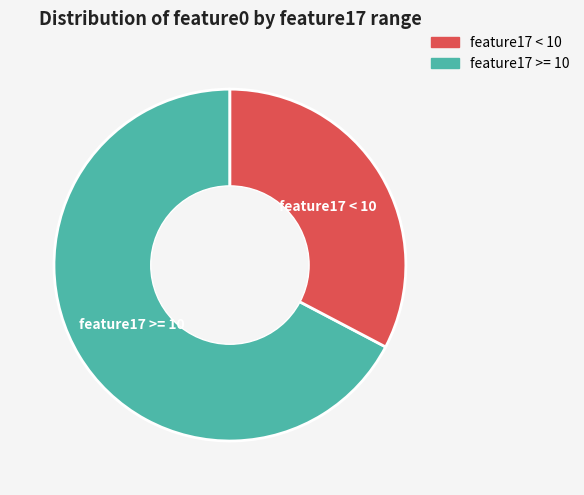

Is there any slice that represents more than half of the pie?

Yes